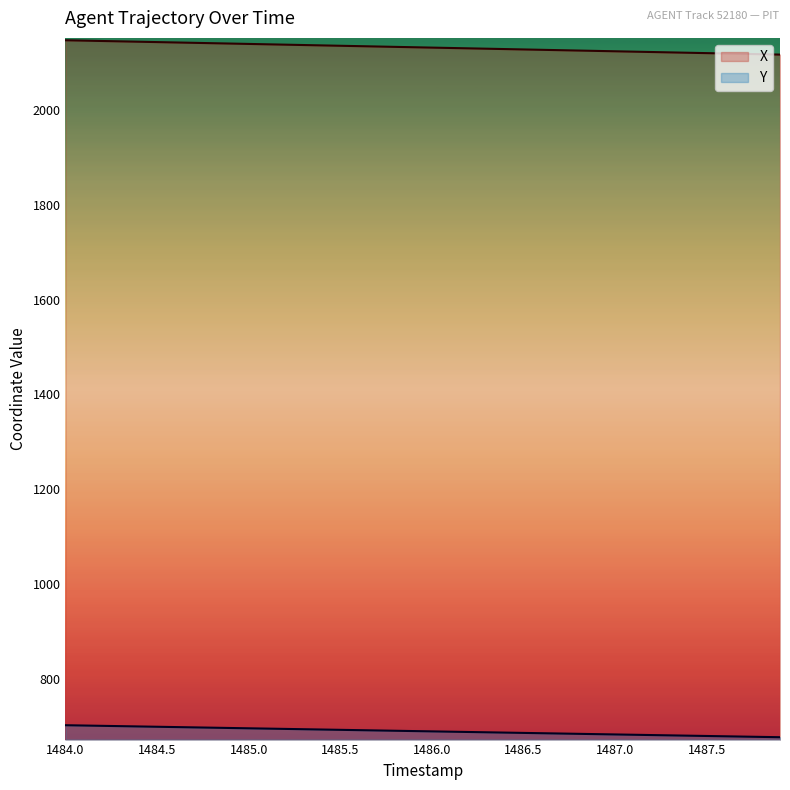

At which label does X first exceed 2132?

1484.0